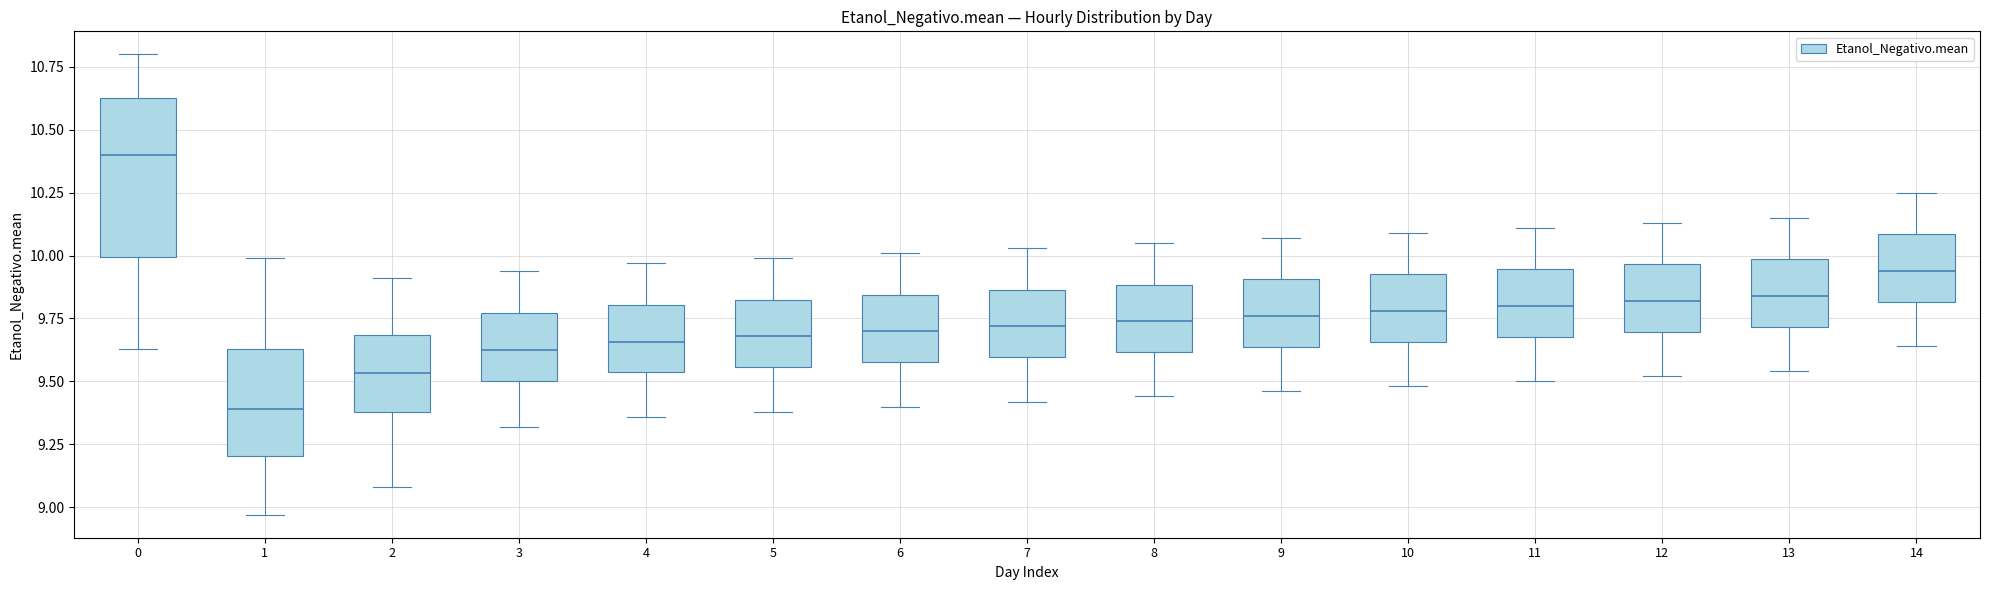

Reading left to right, transcribe this box plot: for each box, give where its median line is, the range the box spans, and where its two whiskers end, as read against the y-axis. The values are not printed on the chart, so give them approximately, as read against the axis.

0: median 10.40, box 10.00 to 10.65, whiskers 9.65 to 10.80
1: median 9.40, box 9.20 to 9.65, whiskers 8.95 to 10.00
2: median 9.55, box 9.40 to 9.70, whiskers 9.10 to 9.90
3: median 9.65, box 9.50 to 9.75, whiskers 9.30 to 9.95
4: median 9.65, box 9.55 to 9.80, whiskers 9.35 to 9.95
5: median 9.70, box 9.55 to 9.85, whiskers 9.40 to 10.00
6: median 9.70, box 9.60 to 9.85, whiskers 9.40 to 10.00
7: median 9.70, box 9.60 to 9.85, whiskers 9.40 to 10.05
8: median 9.75, box 9.60 to 9.90, whiskers 9.45 to 10.05
9: median 9.75, box 9.65 to 9.90, whiskers 9.45 to 10.05
10: median 9.80, box 9.65 to 9.95, whiskers 9.50 to 10.10
11: median 9.80, box 9.70 to 9.95, whiskers 9.50 to 10.10
12: median 9.80, box 9.70 to 9.95, whiskers 9.50 to 10.15
13: median 9.85, box 9.70 to 10.00, whiskers 9.55 to 10.15
14: median 9.95, box 9.80 to 10.10, whiskers 9.65 to 10.25